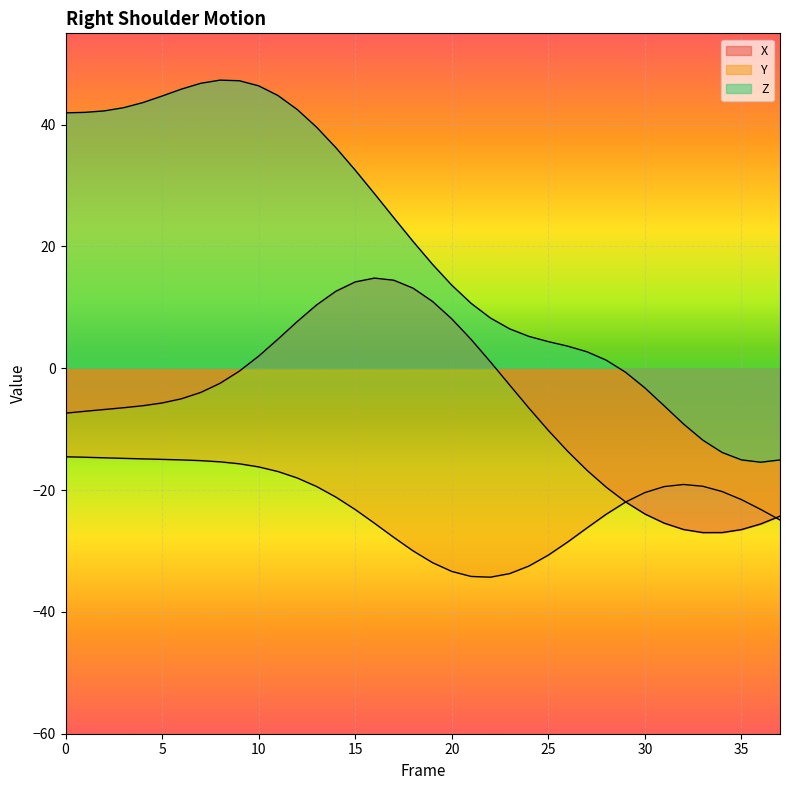

How many lines are shown in the chart?

3